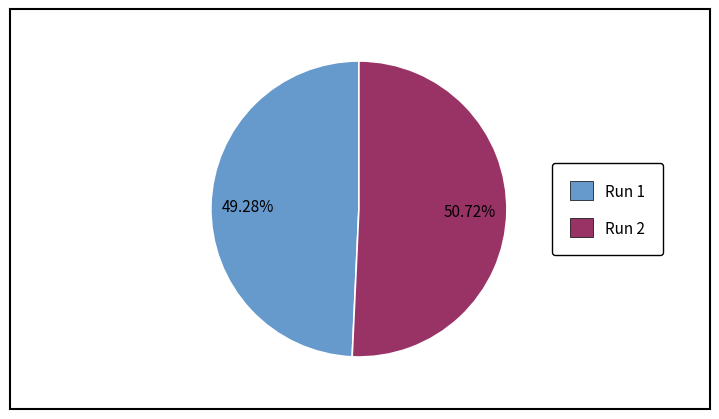

How many slices are in this pie chart?

2